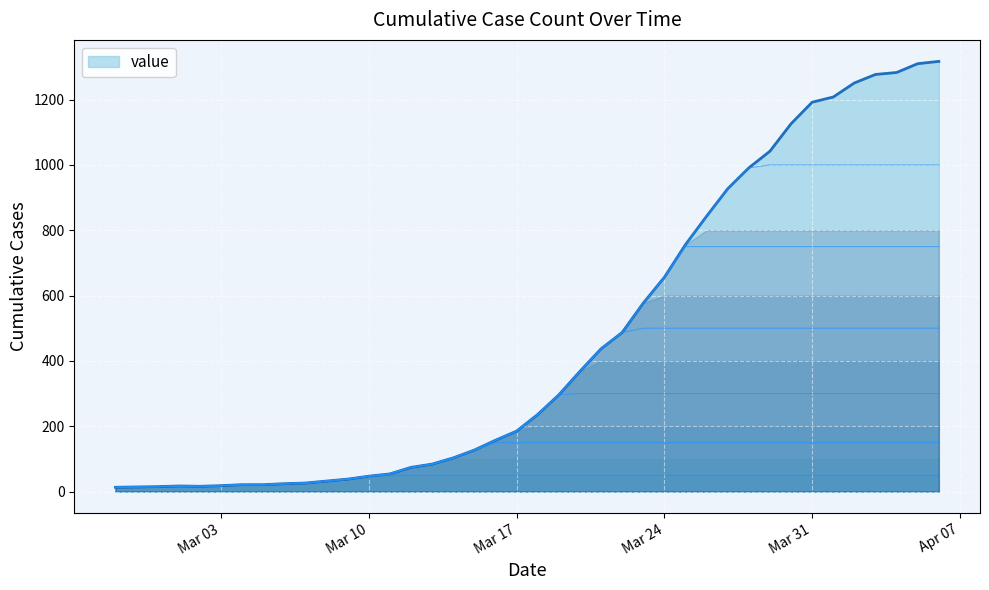

At which category does the chart reach its peak across all series?

2020-04-06